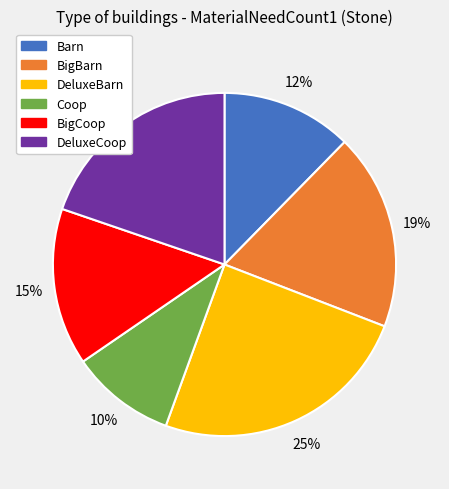

Approximately how many times larger is the value at DeluxeCoop compared to DeluxeBarn?

0.8